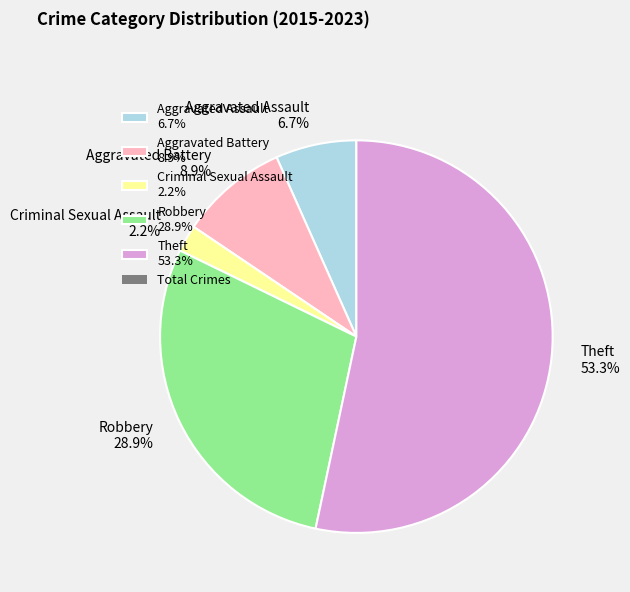

How many slices are in this pie chart?

5